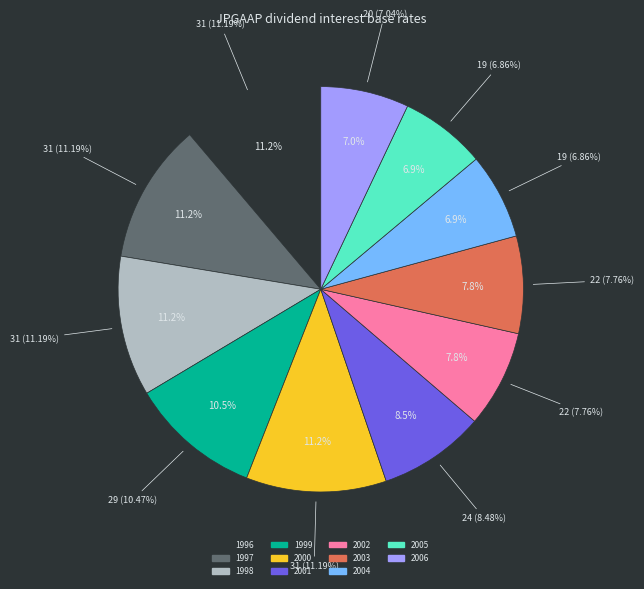

Which category has the biggest portion of the pie?

1996